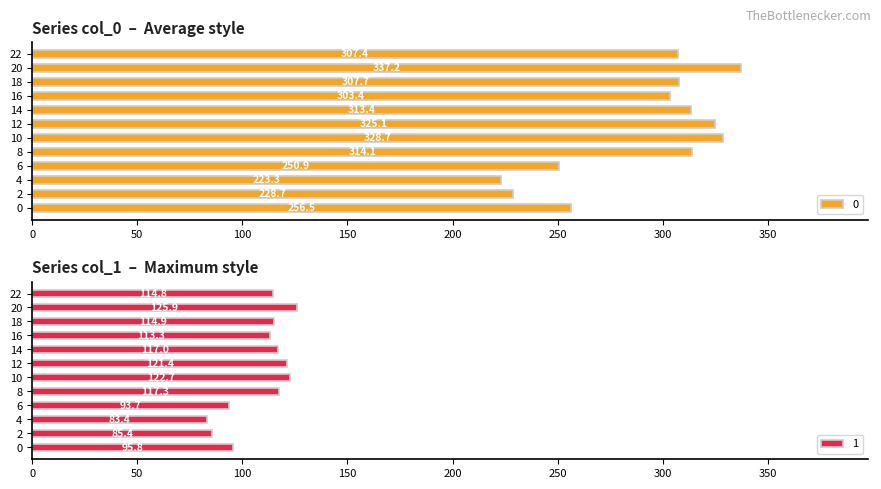

What is the difference between the maximum and minimum values in the 1 series?

42.5